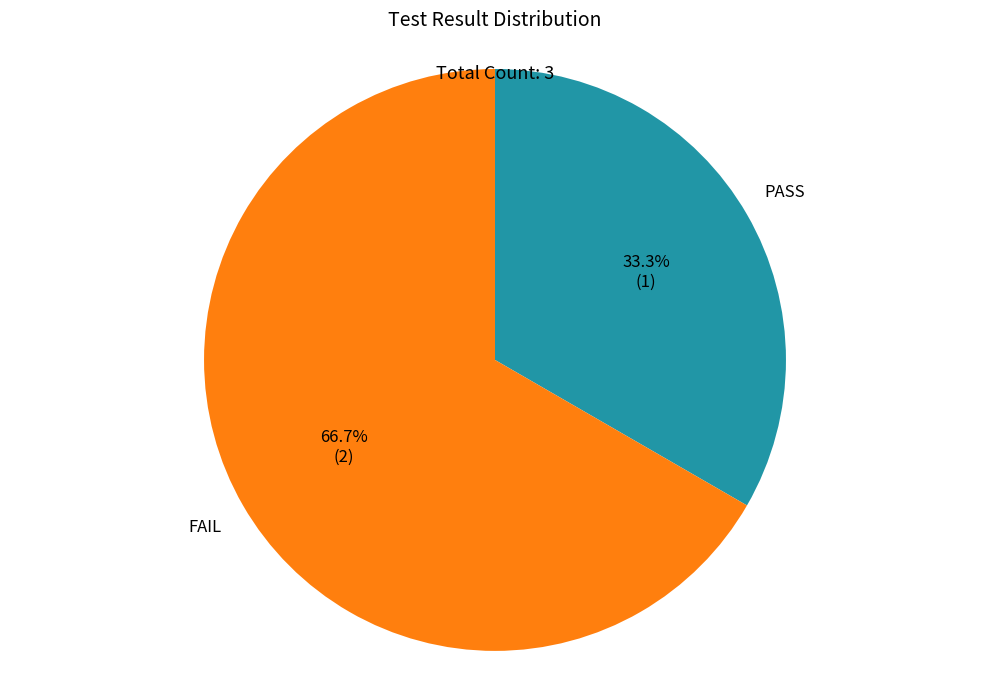

What is the smallest slice in the pie chart?

PASS